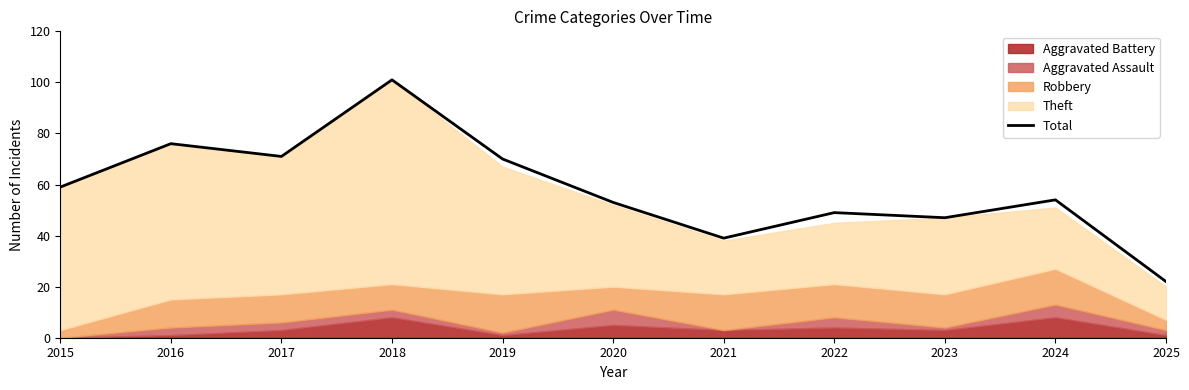

What is the sum of the values at 2024 and 2018?

155